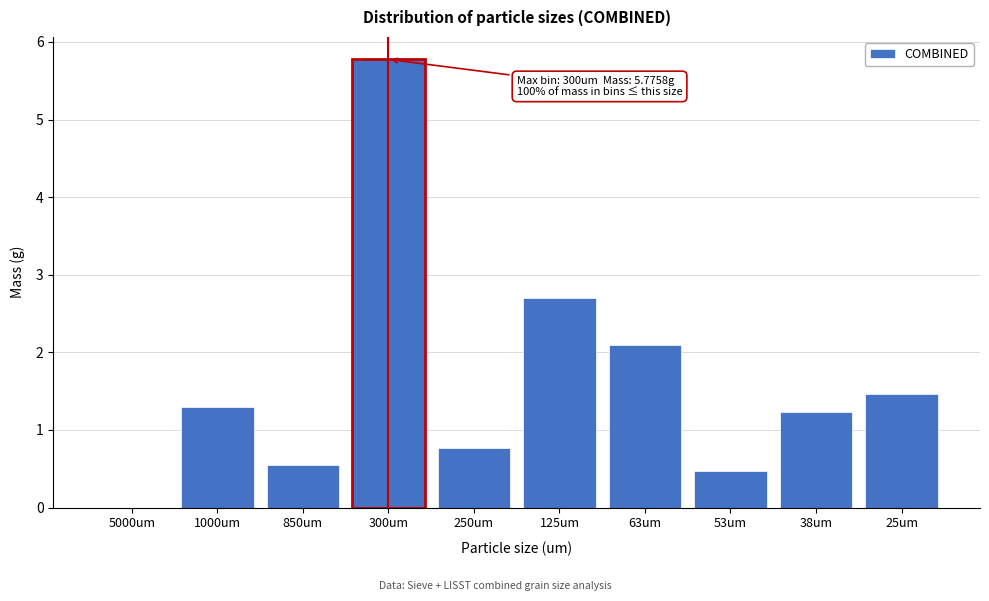

Reading left to right, what are all the values shown in this chart?

5000um=0.0	1000um=1.3	850um=0.6	300um=5.8	250um=0.8	125um=2.7	63um=2.1	53um=0.5	38um=1.2	25um=1.5